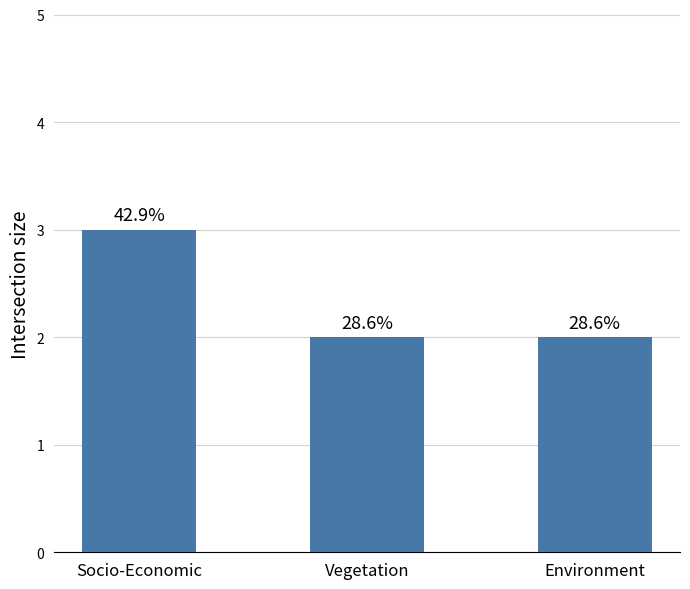

How many bars are there in total?

3